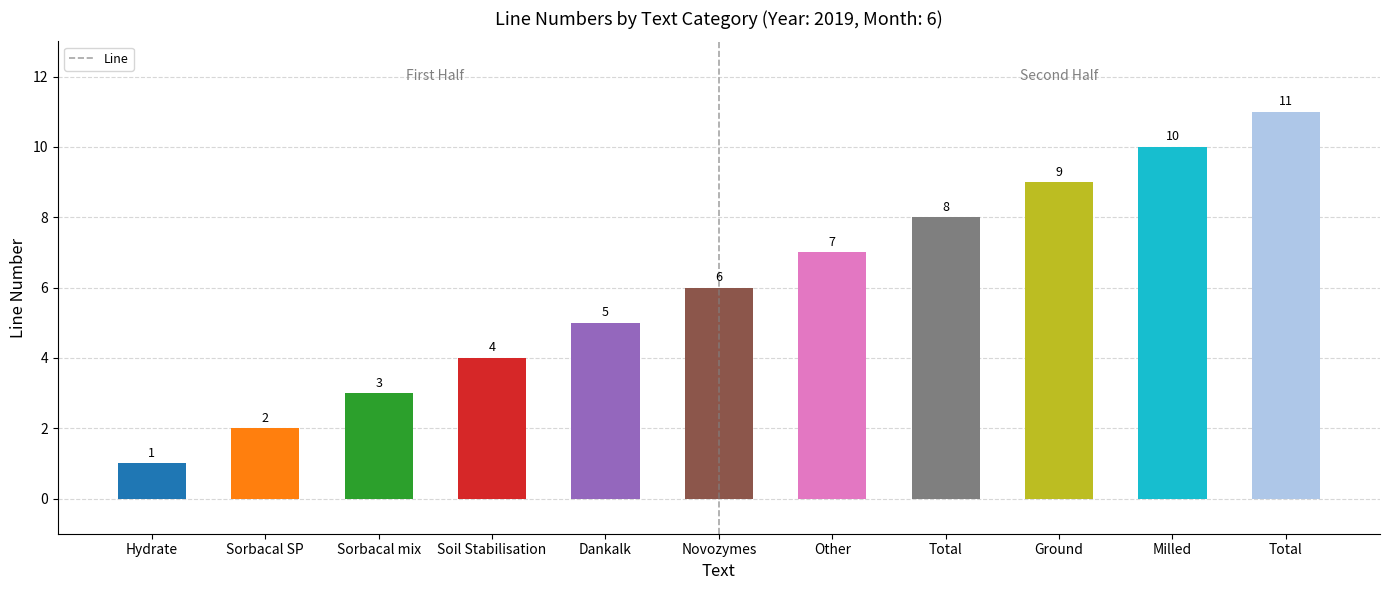

Approximately how many times larger is the value at Novozymes compared to Sorbacal mix?

2.0